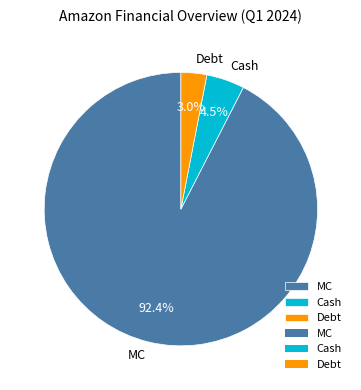

Which has a higher value, Cash or MC?

MC